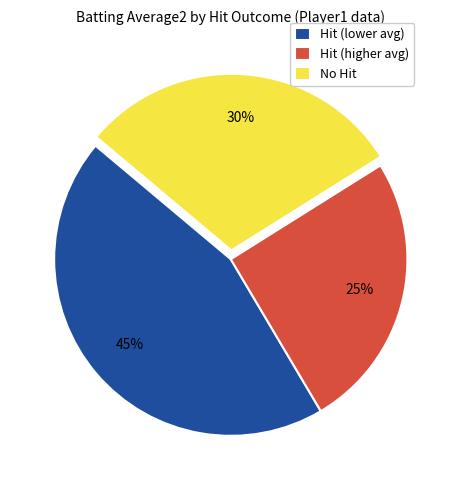

Is Hit (higher avg) the majority of the pie?

No